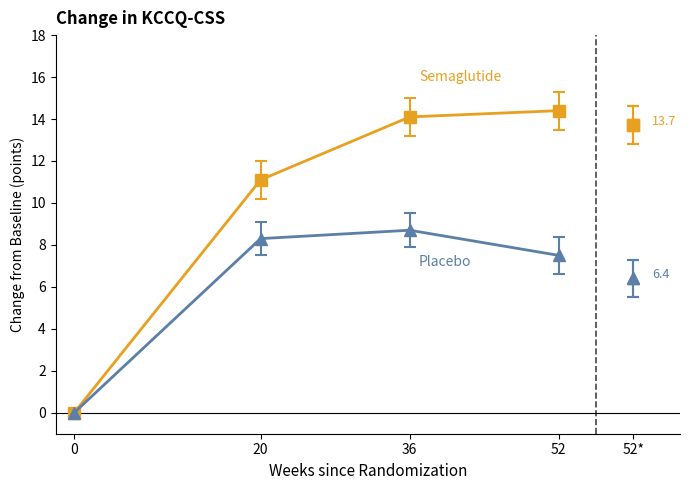

What is the spread (max minus min) of values at 20?

2.8